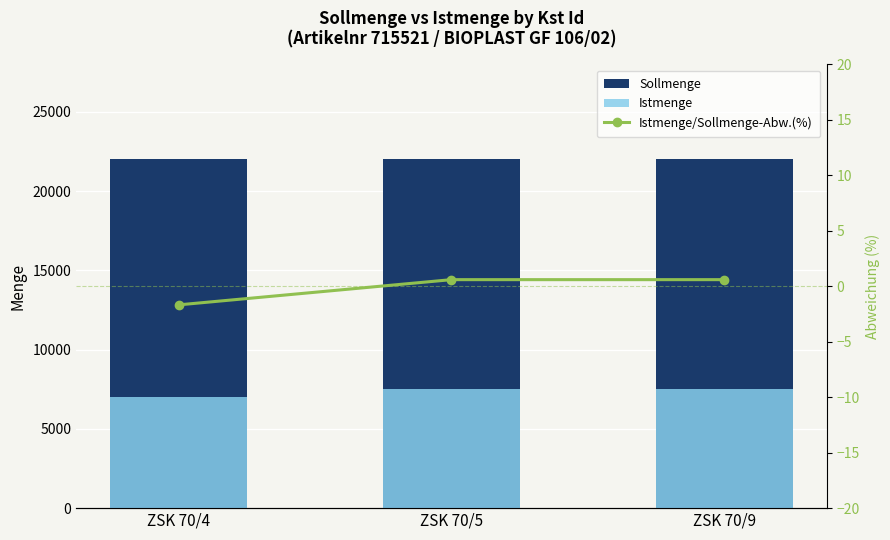

True or false: Istmenge has a value of 4138.9 at ZSK 70/4.

False